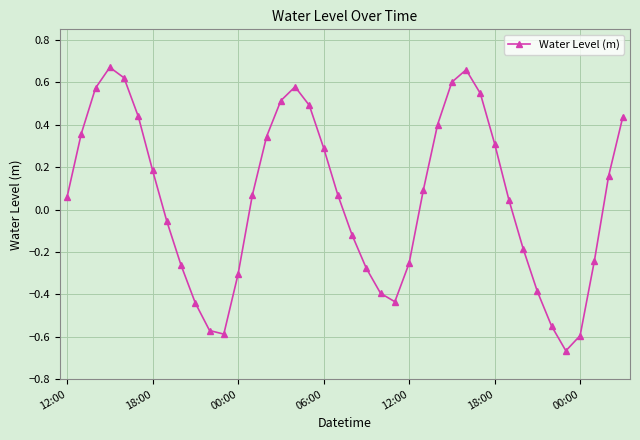

How many values are above zero?

23